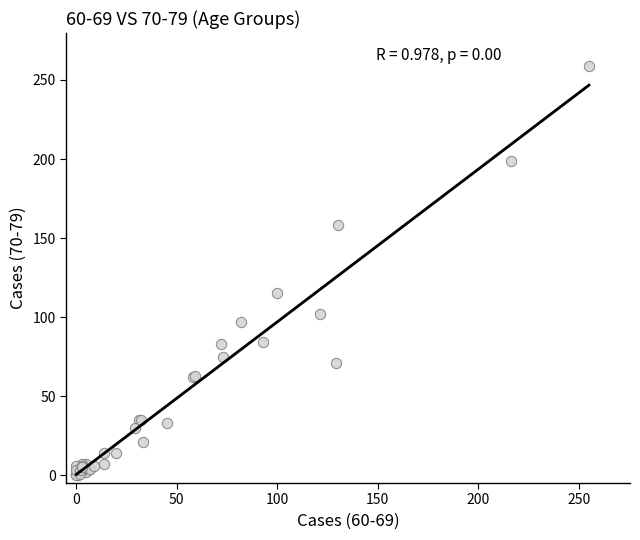

What Y value in the scatter plot is closest to 129?

115